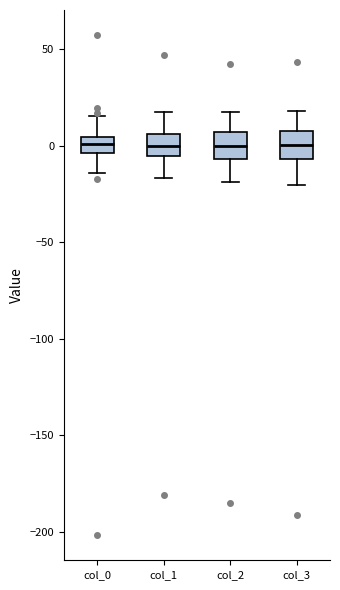

Reading left to right, read every box against the y-axis: the position of its median line, the range the box covers, and the ends of its whiskers. The values are not printed on the chart, so give them approximately, as read against the axis.

col_0: median 0, box -5 to 5, whiskers -15 to 15
col_1: median 0, box -5 to 5, whiskers -15 to 15
col_2: median 0, box -5 to 5, whiskers -20 to 20
col_3: median 0, box -5 to 10, whiskers -20 to 20